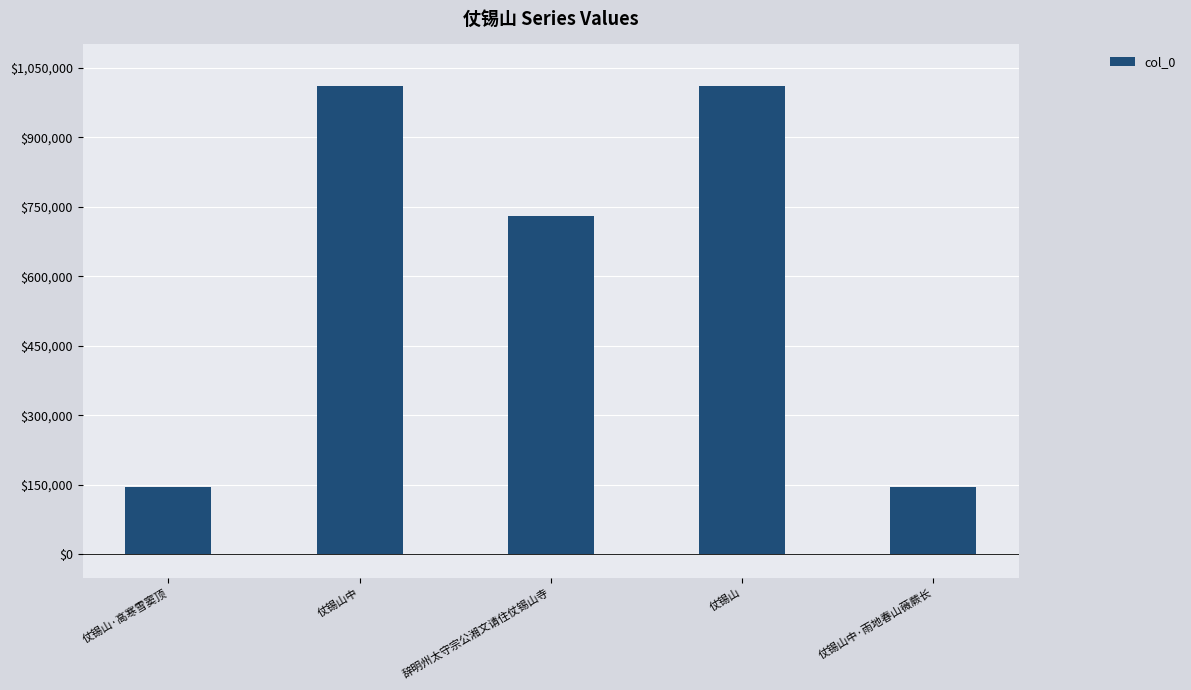

What is the minimum value shown in the chart?

144964